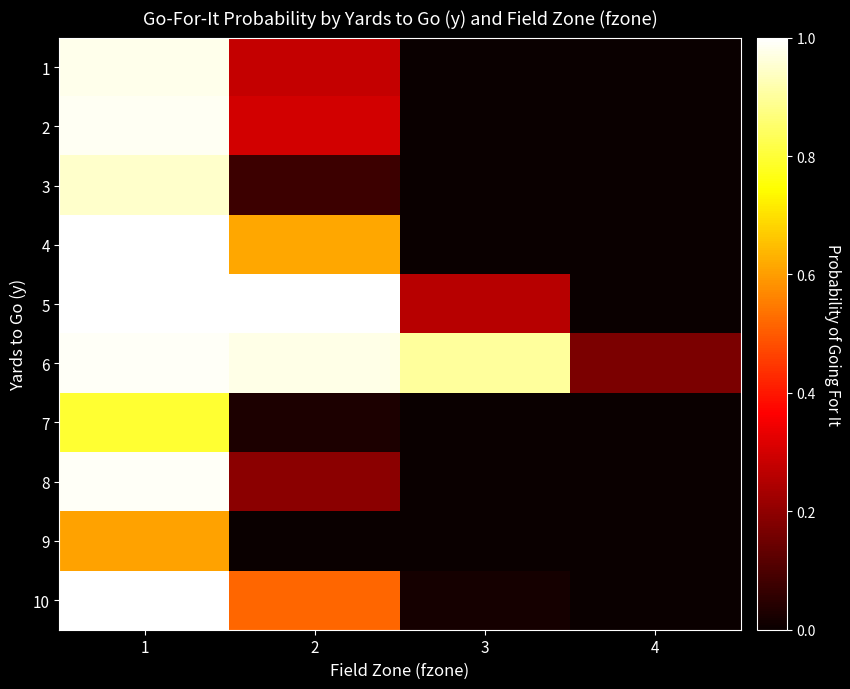

How many series are shown in this chart?

10